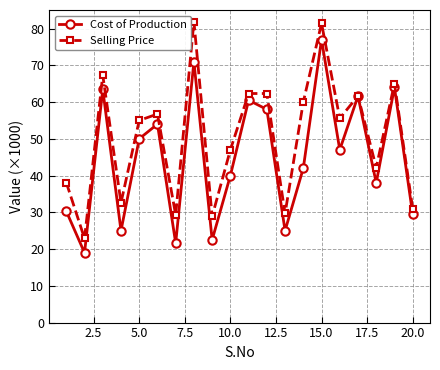

Which series has the widest spread of values?

Selling Price